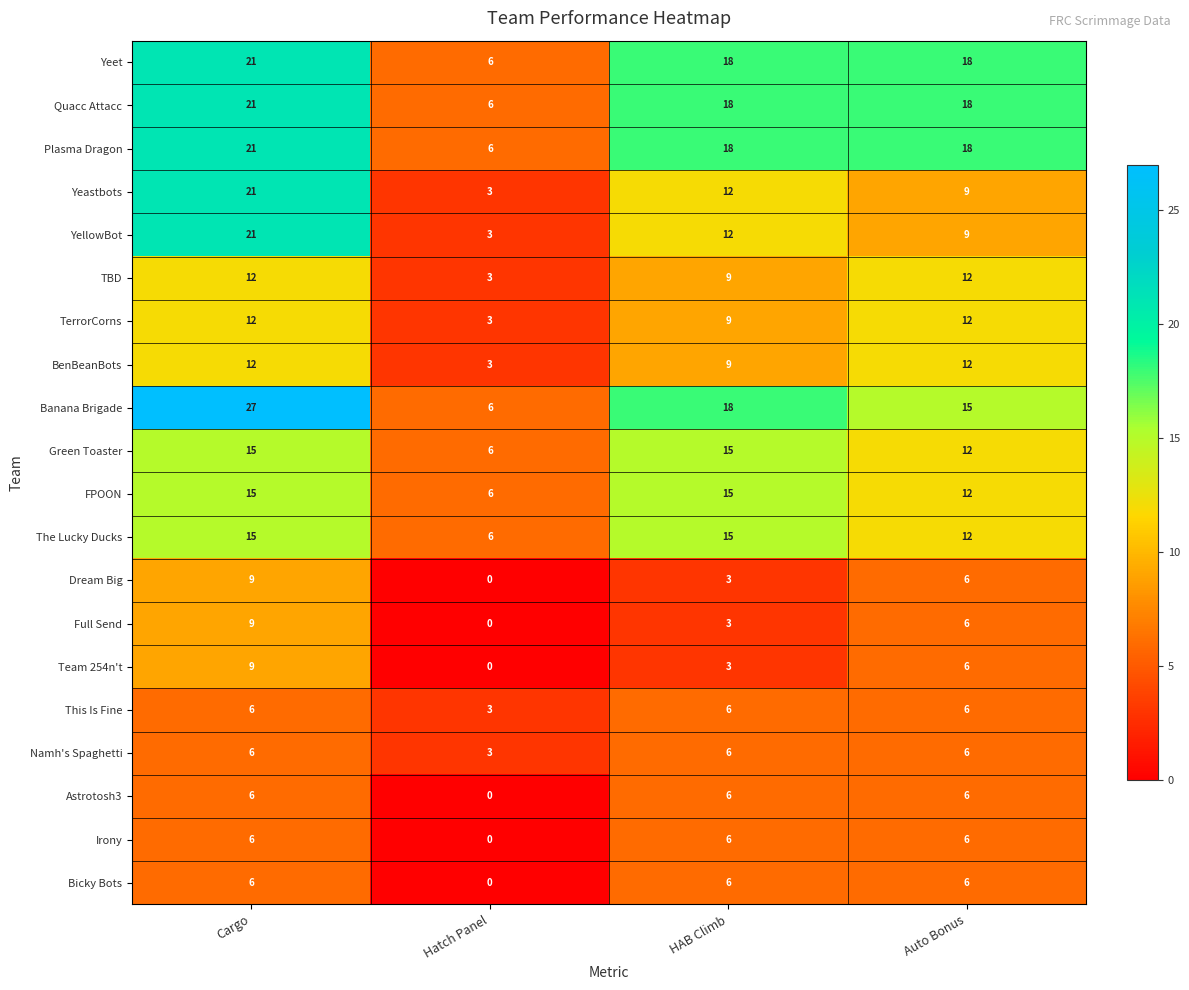

What is the maximum value for Namh's Spaghetti?

6